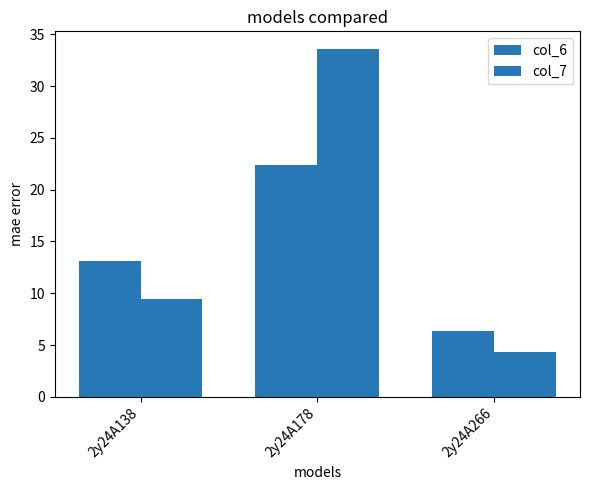

Rank the categories by col_6 value from highest to lowest.

2y24A178, 2y24A138, 2y24A266